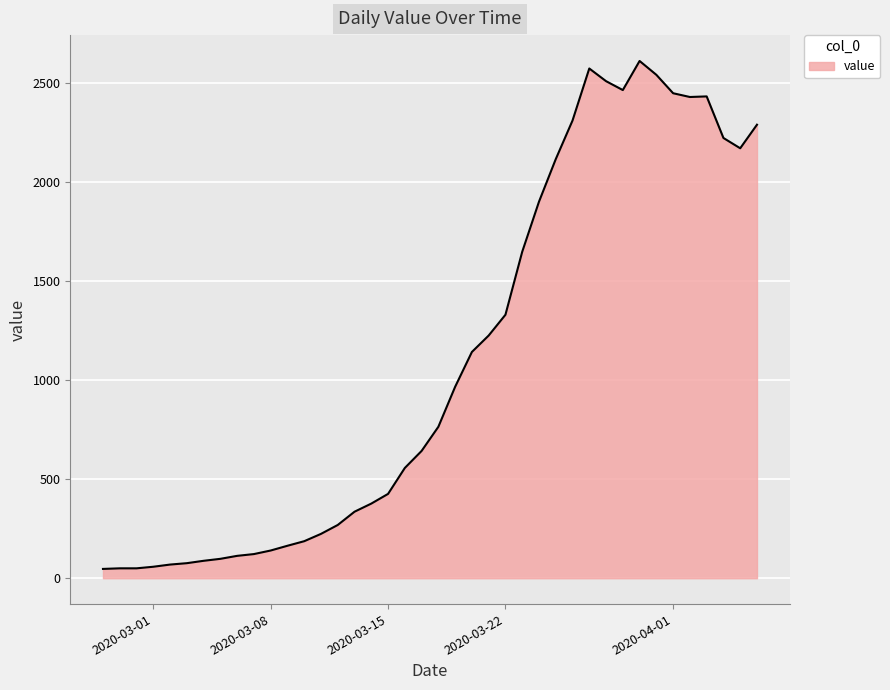

What is the maximum value shown in the chart?

2613